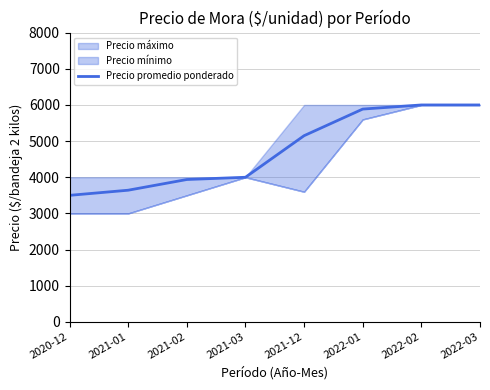

At which label is the value closest to 4750?

2021-12